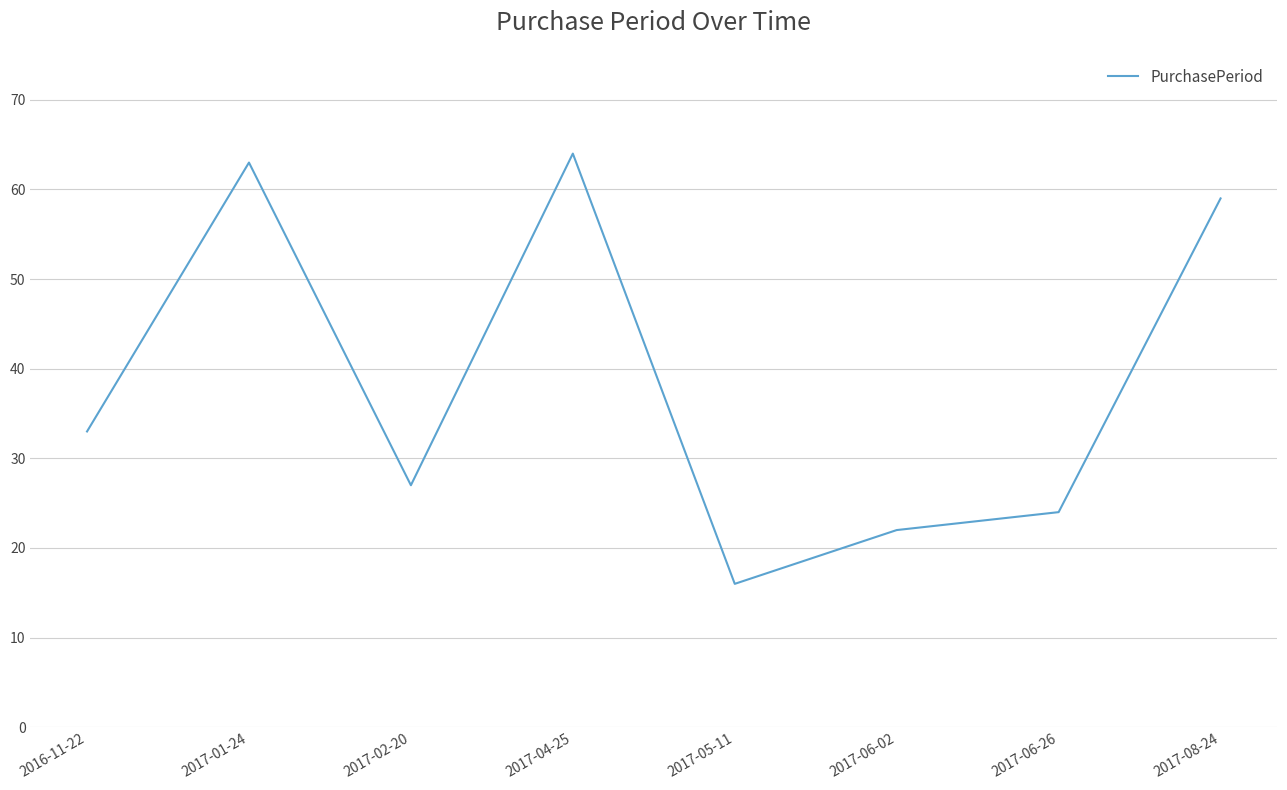

How many lines are shown in the chart?

1